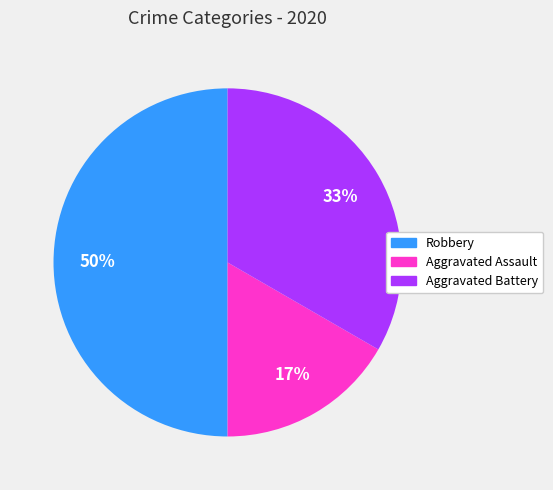

Rank the categories by value from lowest to highest.

Aggravated Assault, Aggravated Battery, Robbery